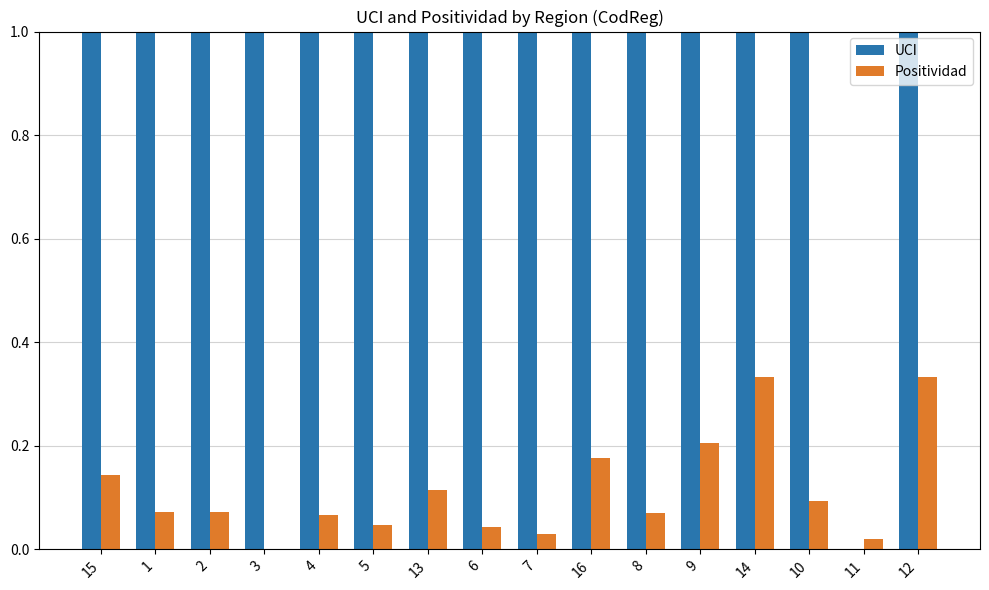

Rank the series at 3 from highest to lowest value.

UCI, Positividad